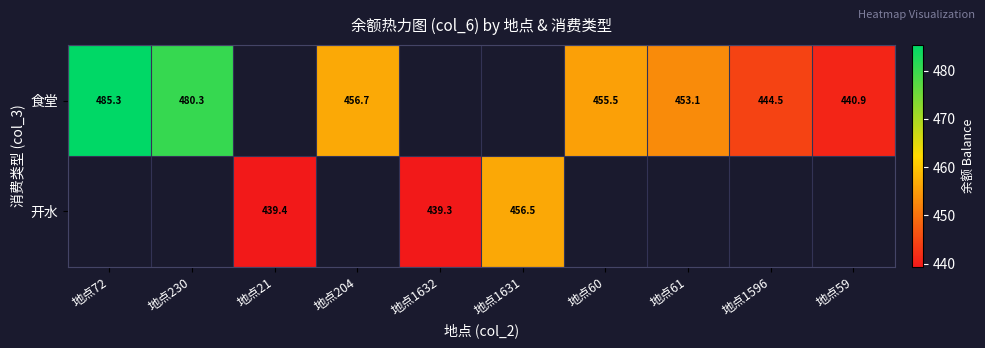

The value of 食堂 at 地点1596 is 757.6. True or false?

False